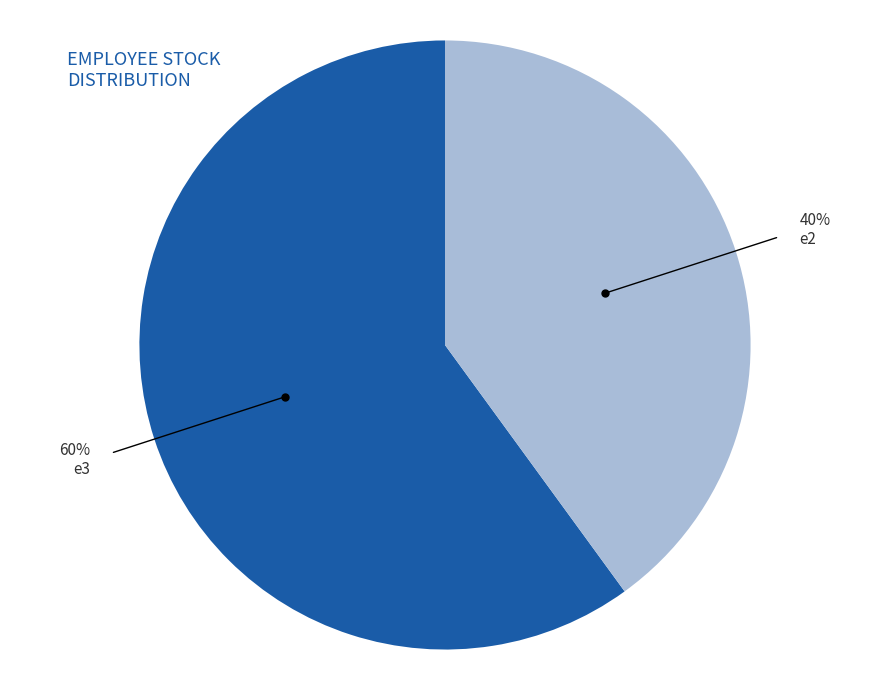

Do e2 and e3 together represent more than half of the pie?

Yes